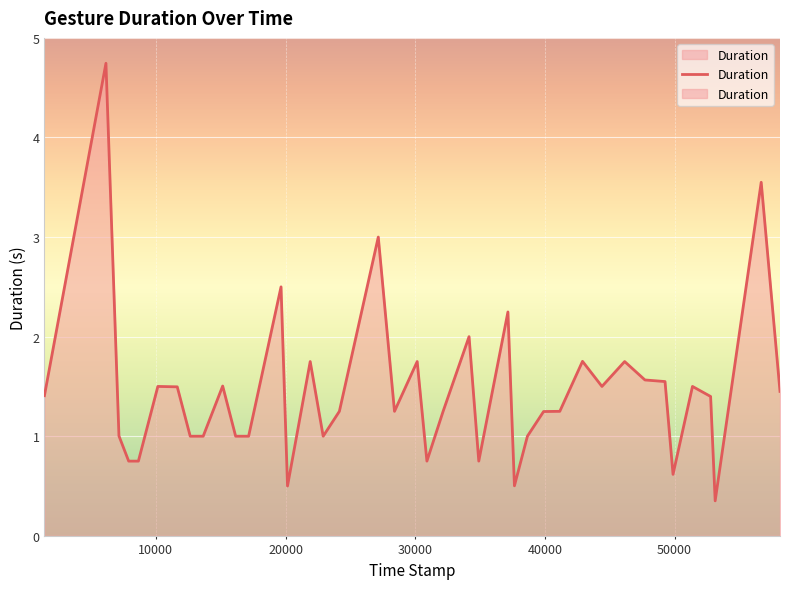

What is the difference between the maximum and second lowest values?

4.2